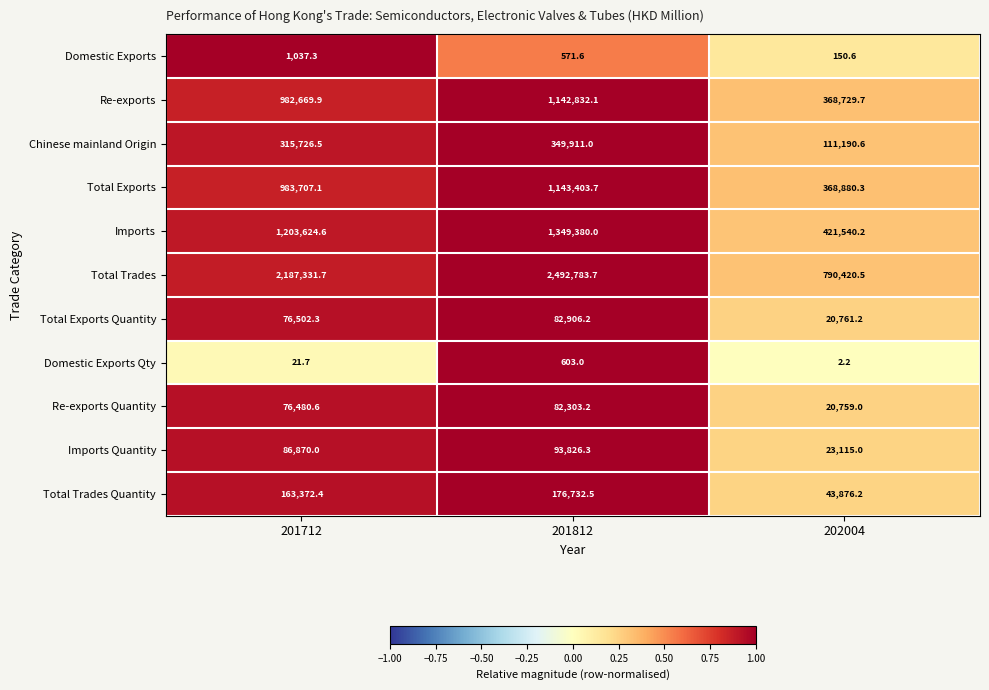

At which label does Re-exports Quantity first exceed 76480?

201712